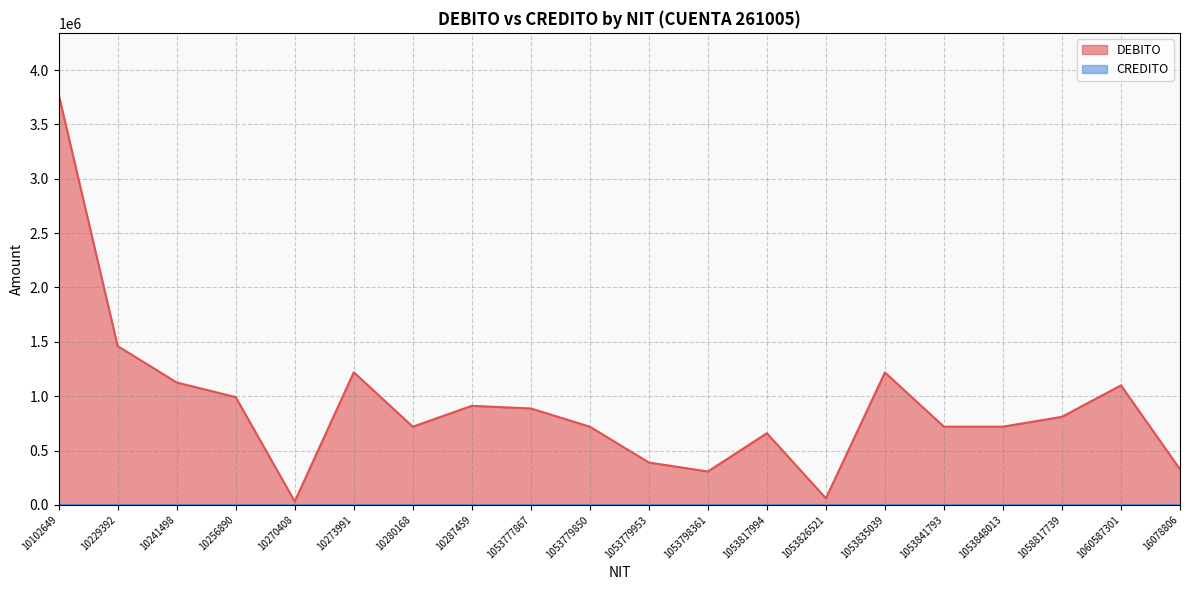

What is the ratio of the value at 10256890 to the value at 10102649?

0.3